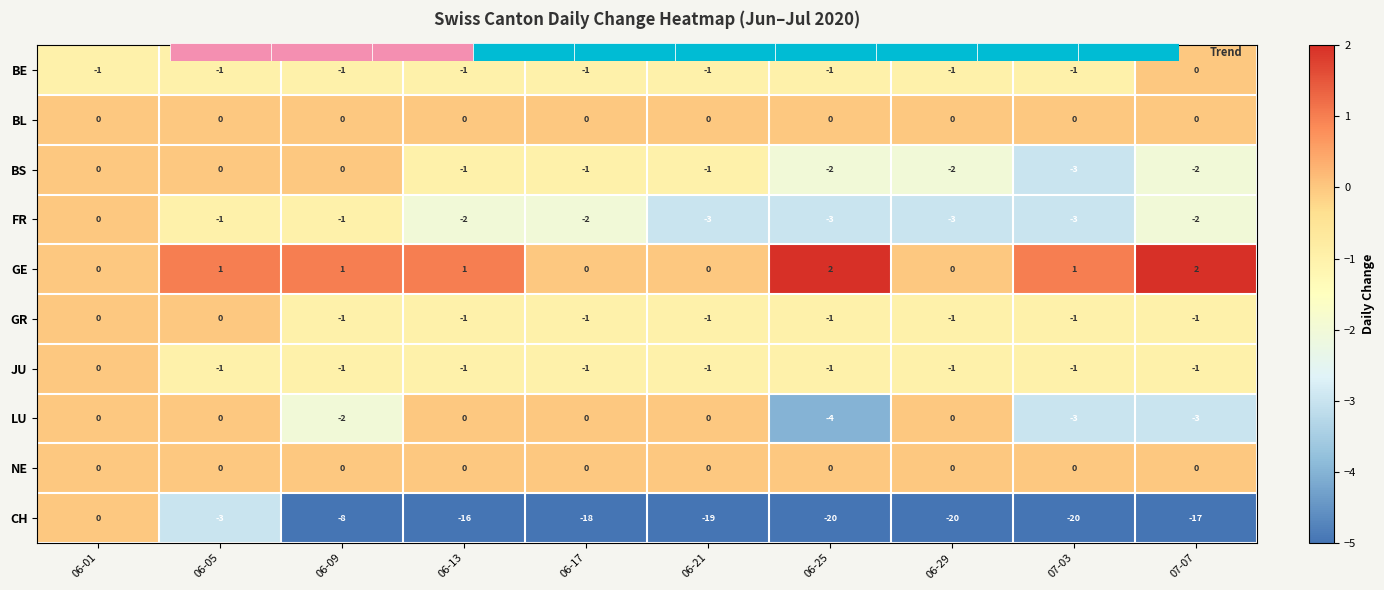

List the labels in order of GE value, largest first.

06-25, 07-07, 06-05, 06-09, 06-13, 07-03, 06-01, 06-17, 06-21, 06-29